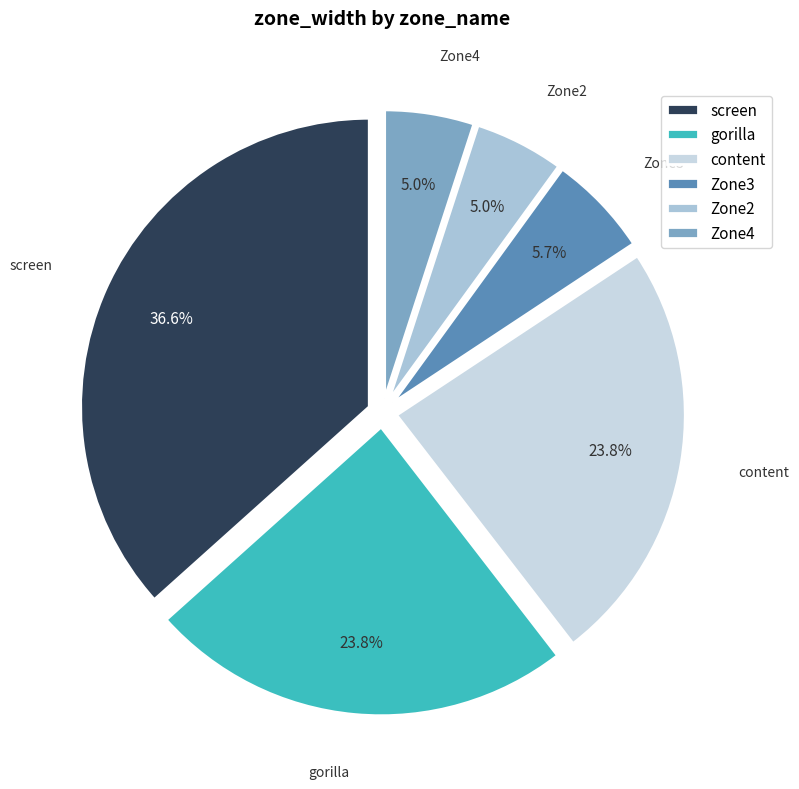

What percentage is the Zone2 slice, to the nearest percent?

5%